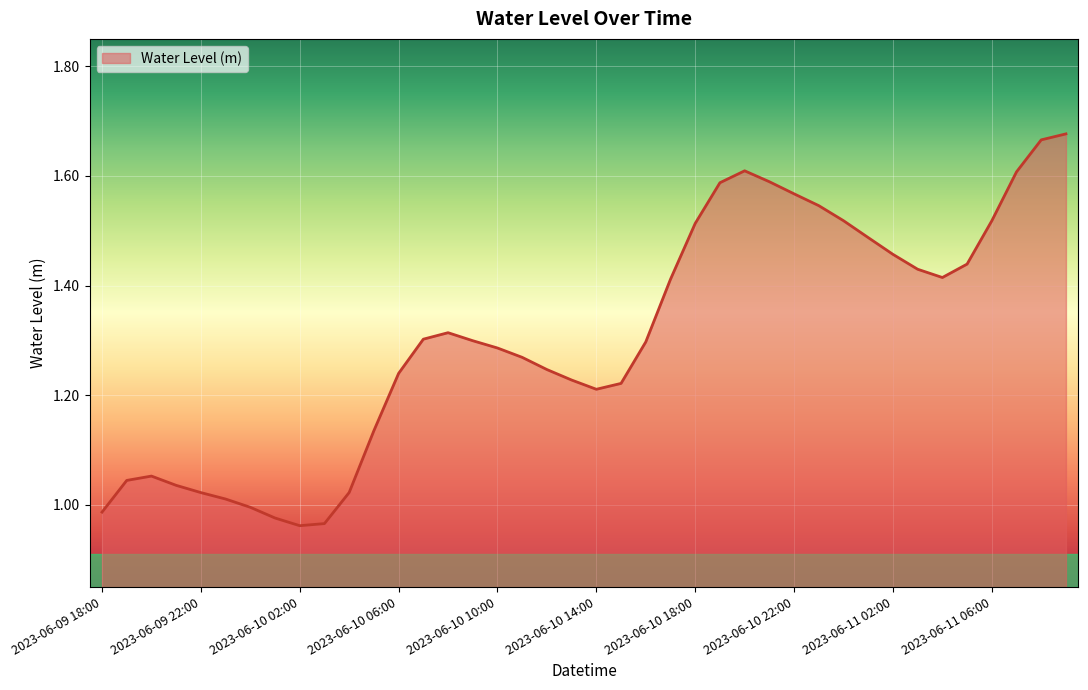

Does the chart display data point markers on the line(s)?

No